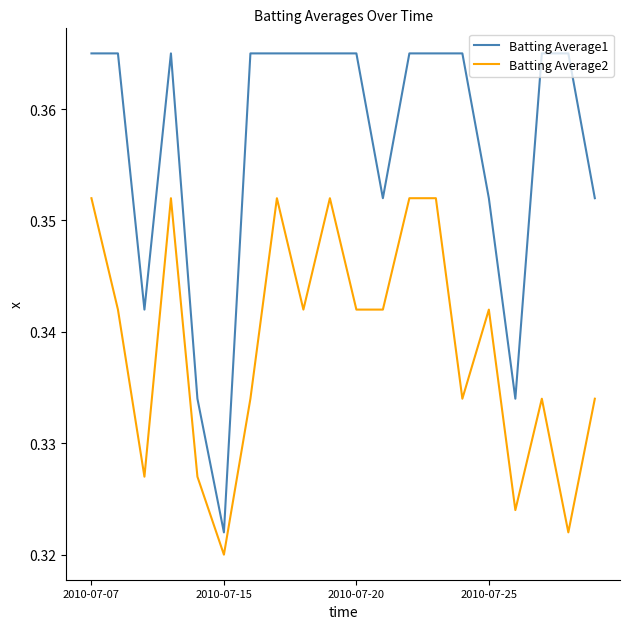

True or false: Batting Average1 and Batting Average2 intersect in this chart.

False